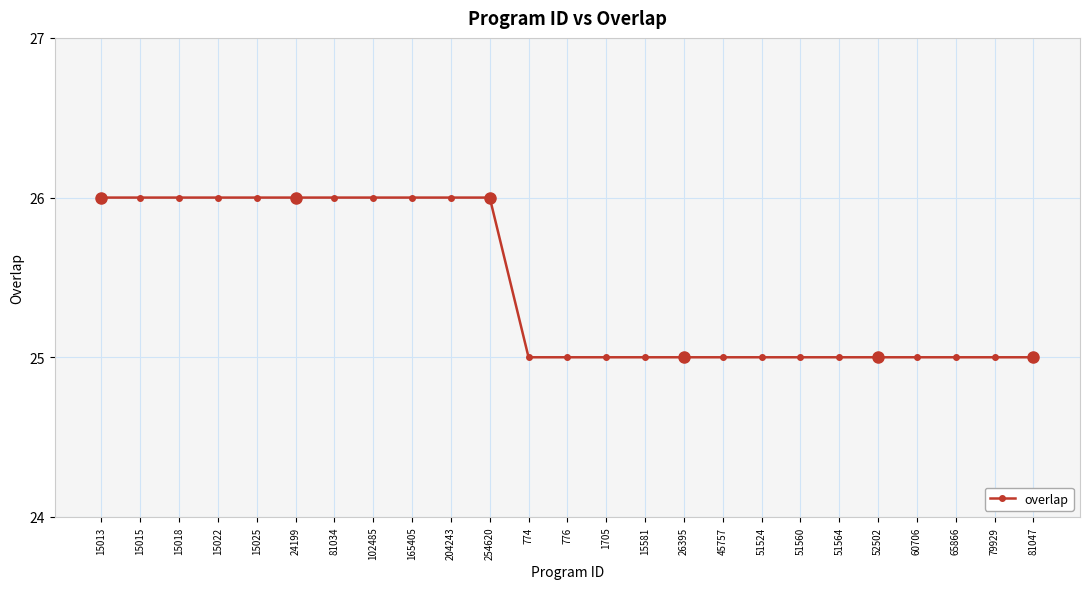

True or false: the data shows 45 at 15018.

False